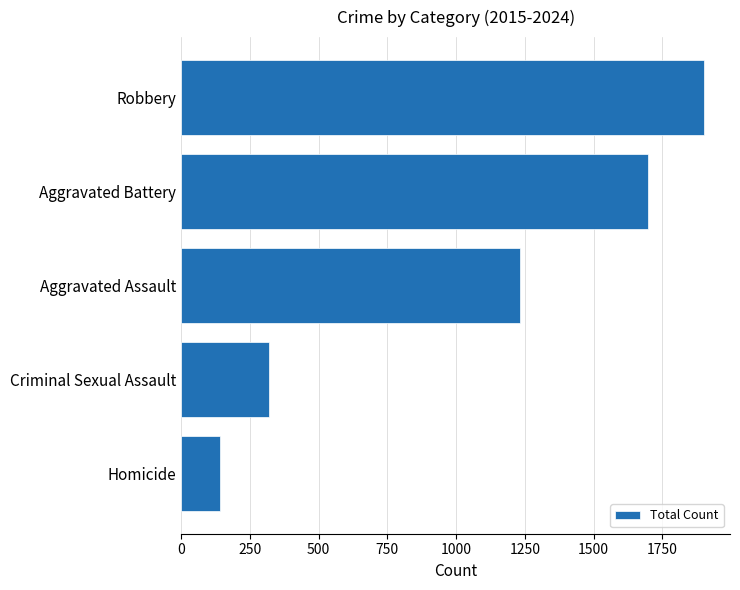

What is the average value?

1058